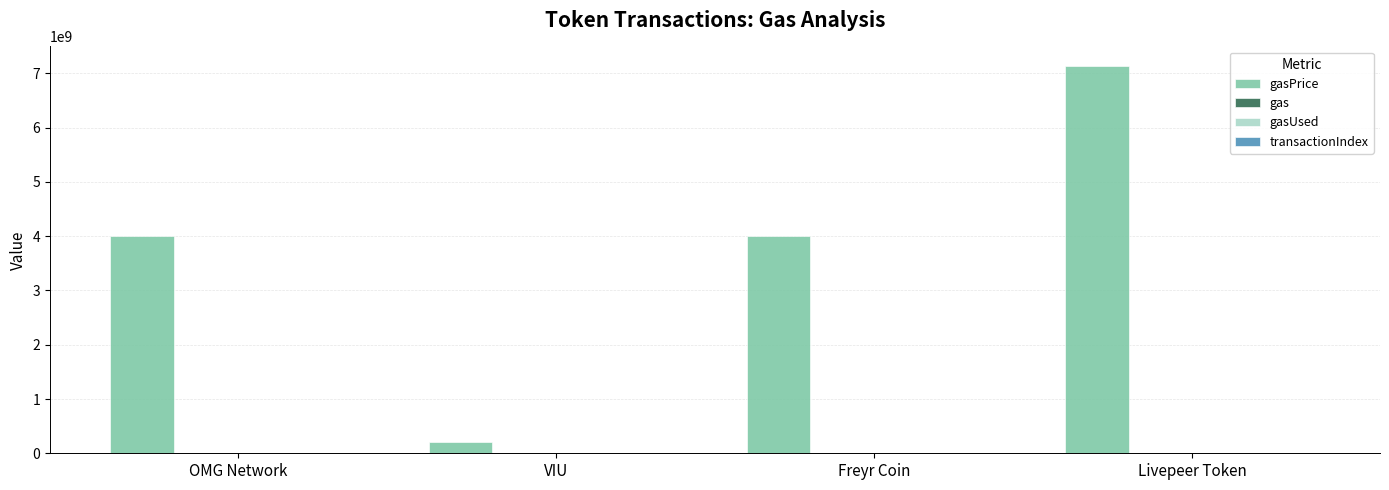

What is the spread (max minus min) of values at Livepeer Token?

7139999952